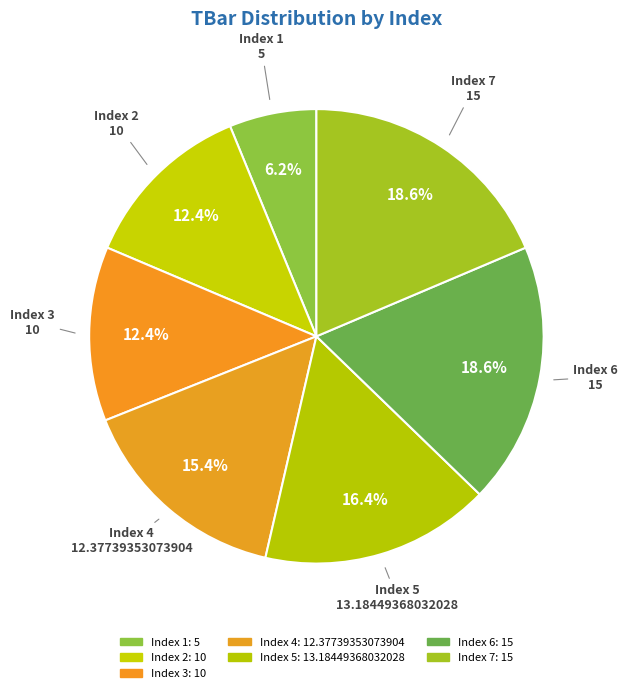

Count the number of slices in the pie.

7